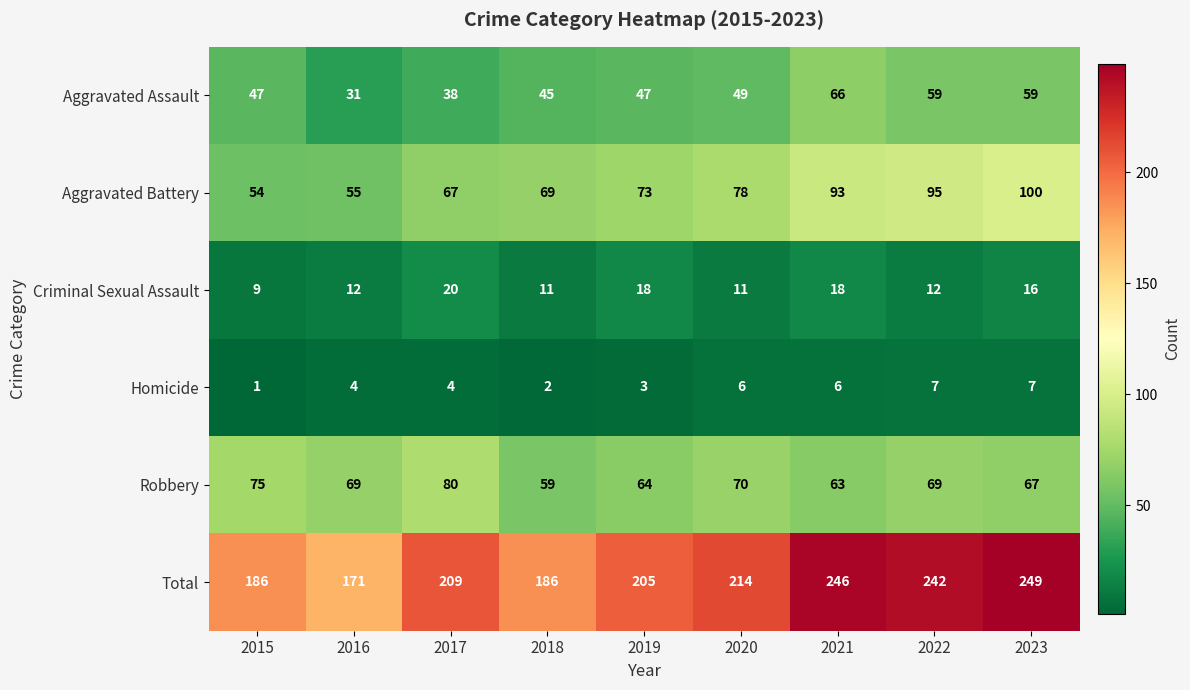

True or false: Aggravated Battery has a value of 93 at 2021.

True